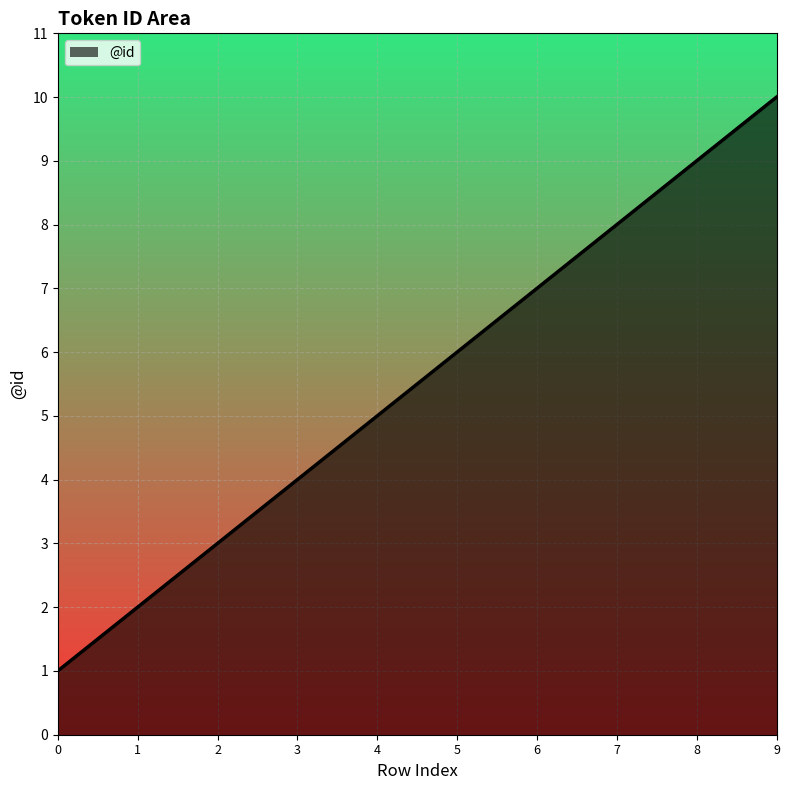

At which label is the value closest to 5?

4